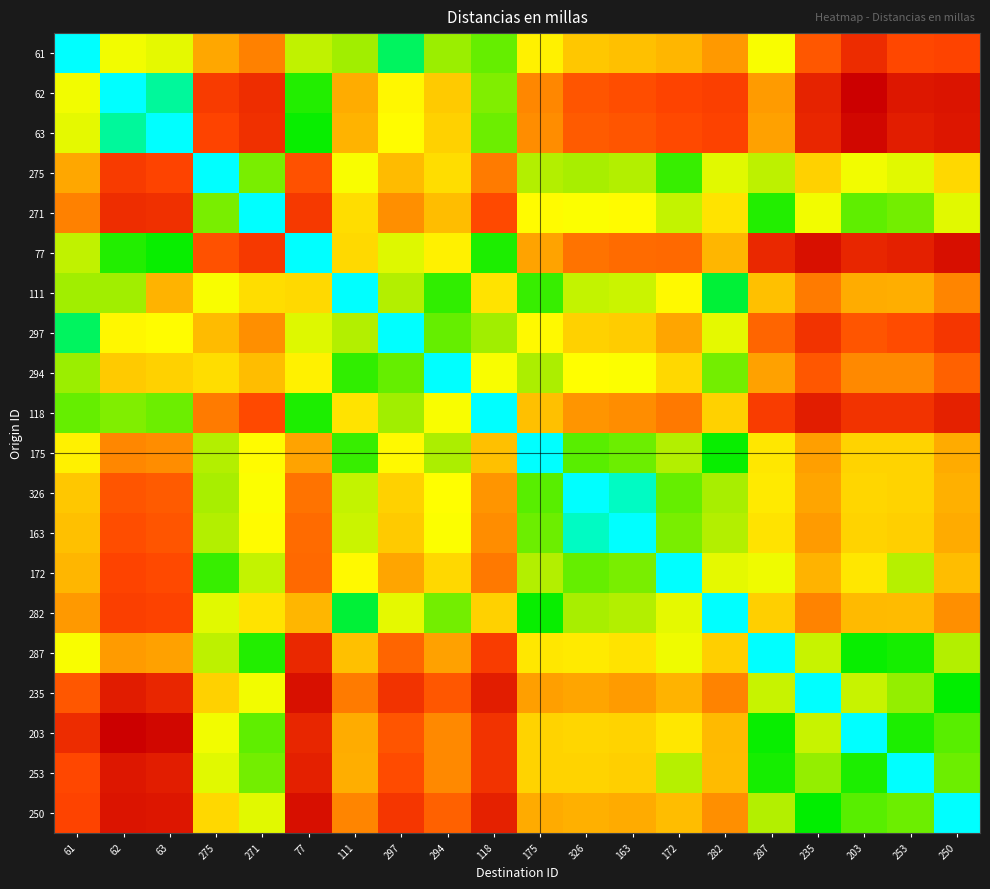

At which category does the chart reach its minimum across all series?

61